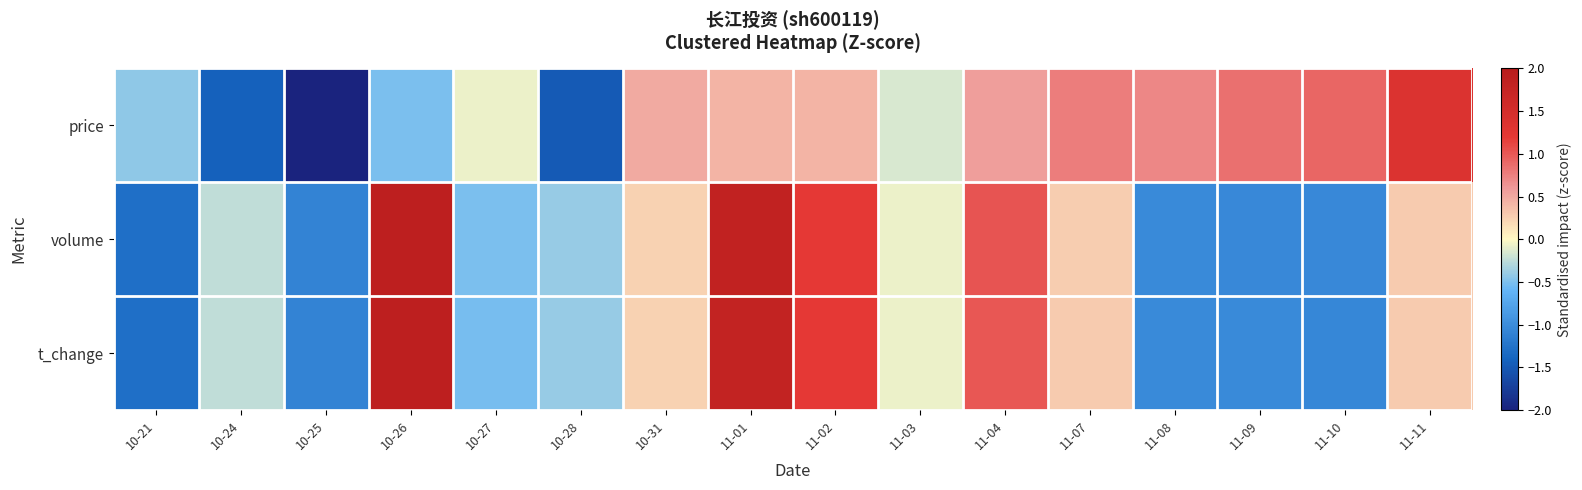

Rank the series at 11-02 from highest to lowest value.

volume, t_change, price